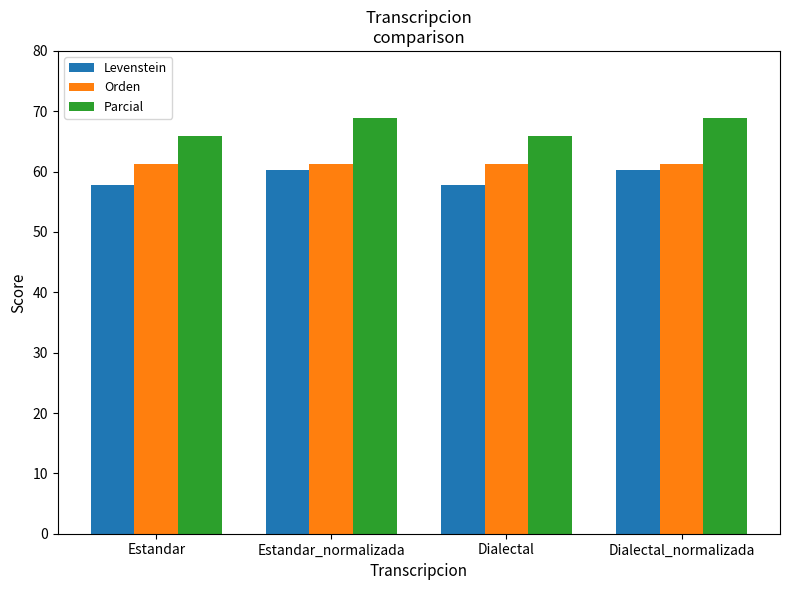

How many bars are there in total?

12